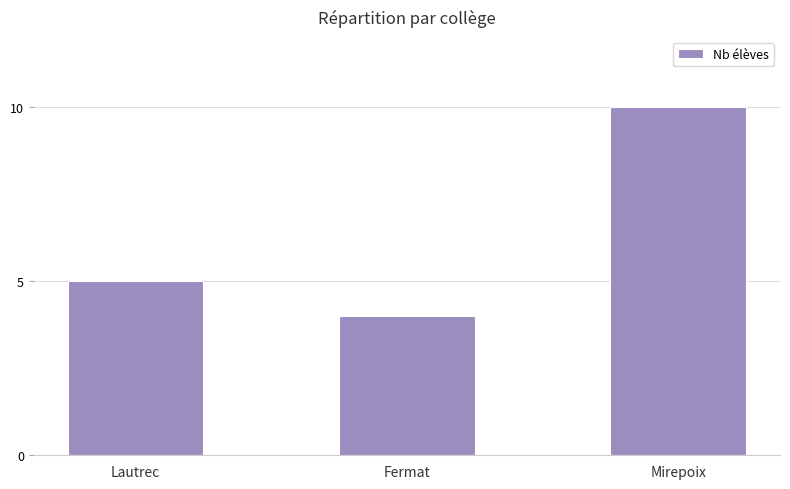

Which category has the lowest value across all series?

Fermat